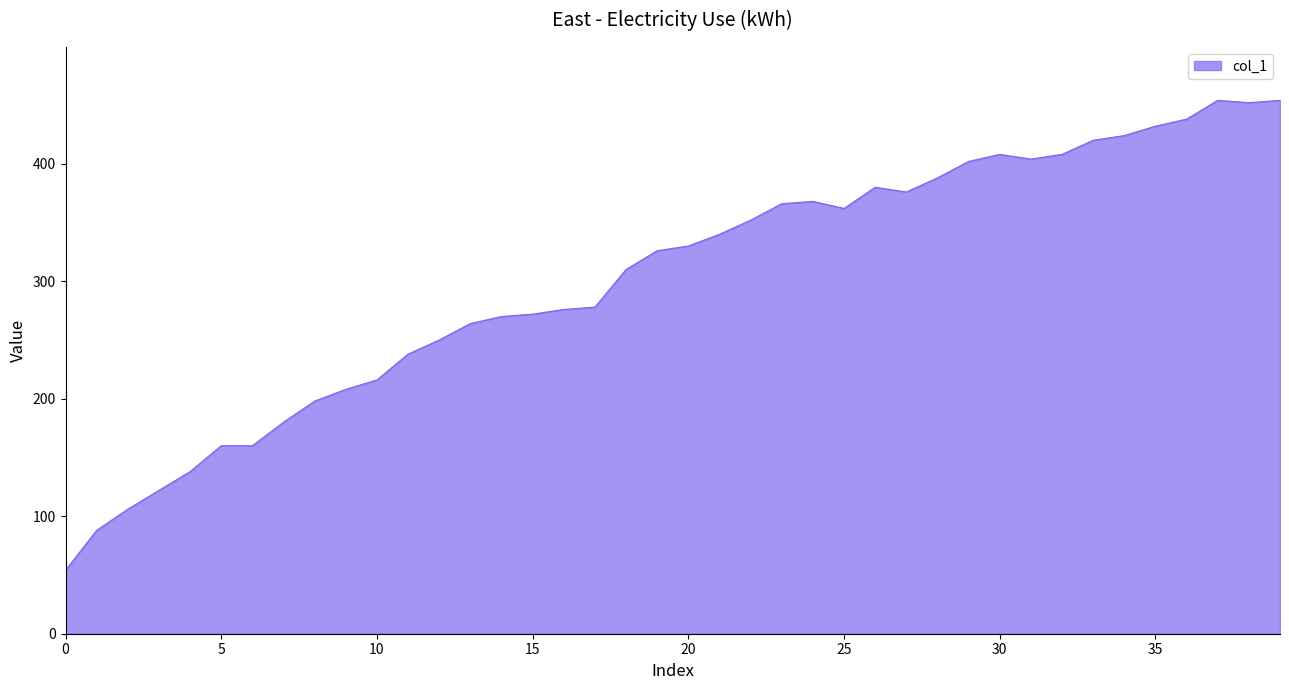

What is the greatest value displayed?

454